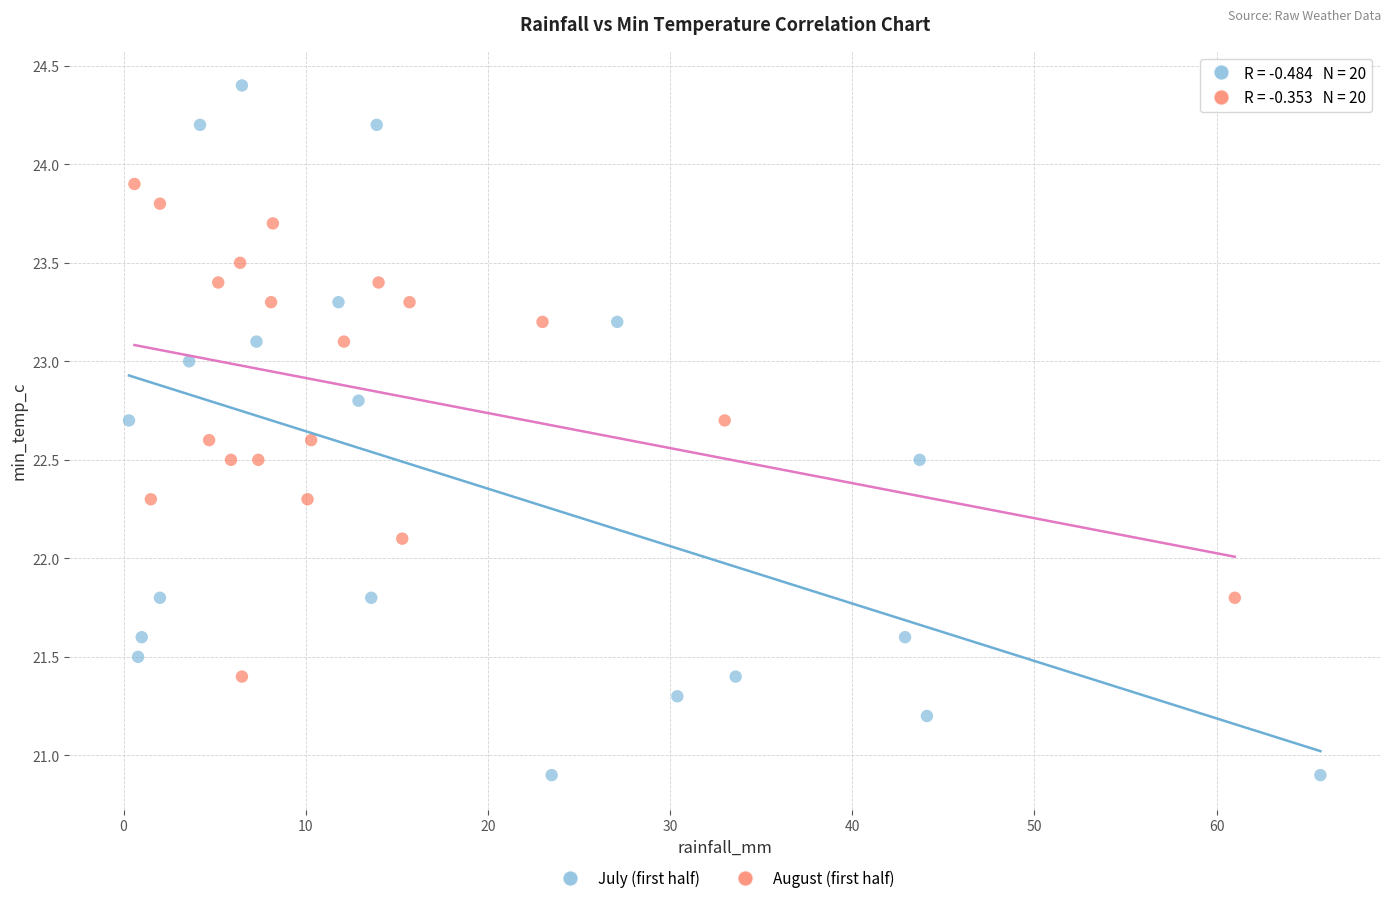

What are all the series names shown in the legend?

July (first half), August (first half)